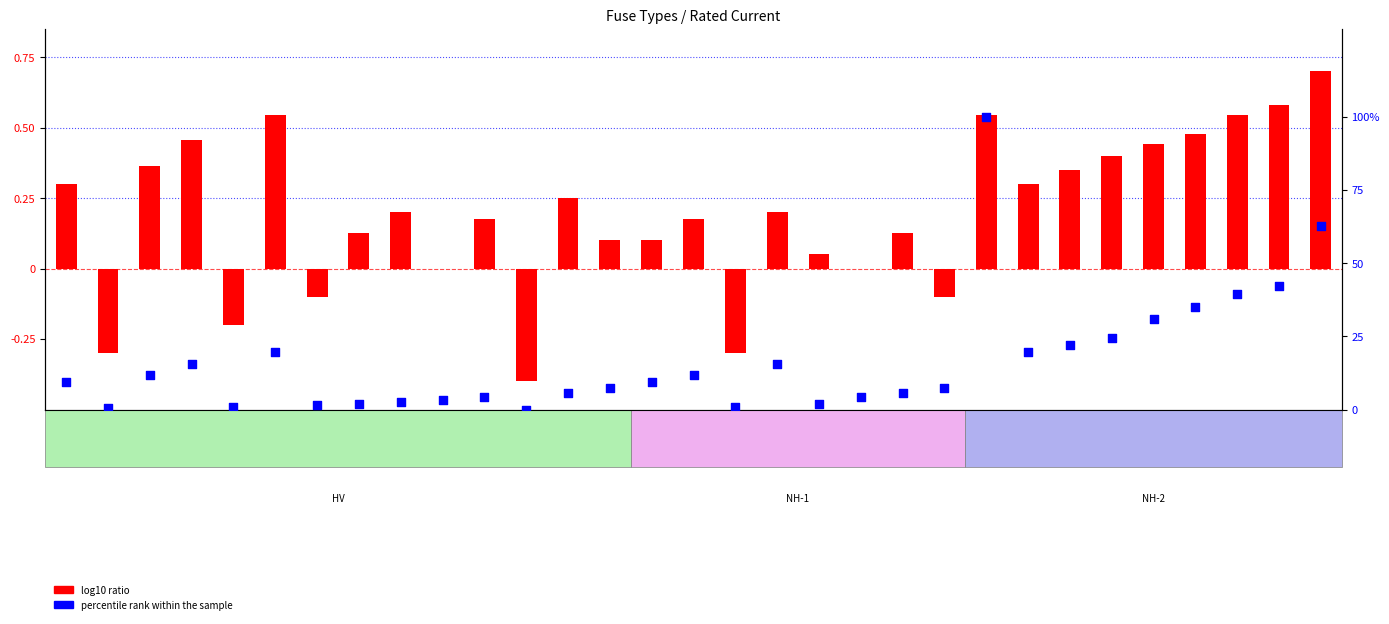

Which series contains the highest Y value?

percentile rank within the sample